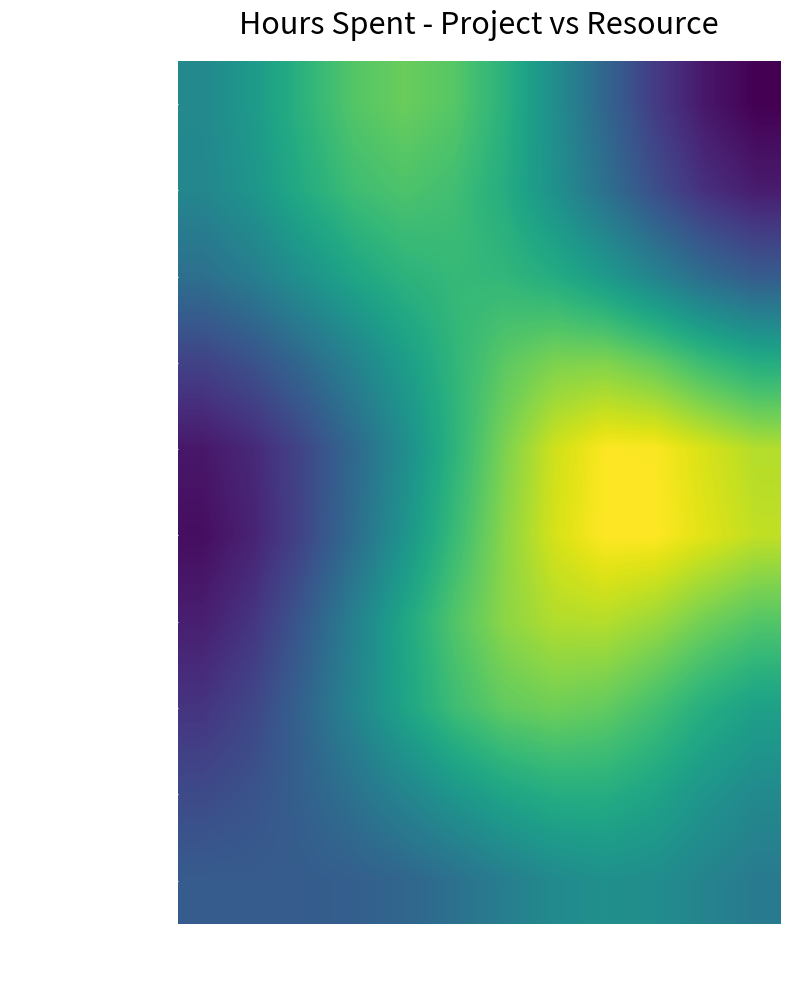

List the series in order of their peak value, highest first.

Prithvi, Kumaresh, Remuki, Gokul, Sheik Fareeth, Aravindhan Ra, Darshana, Deepika, Vinoth, Vishnu Prakaash R